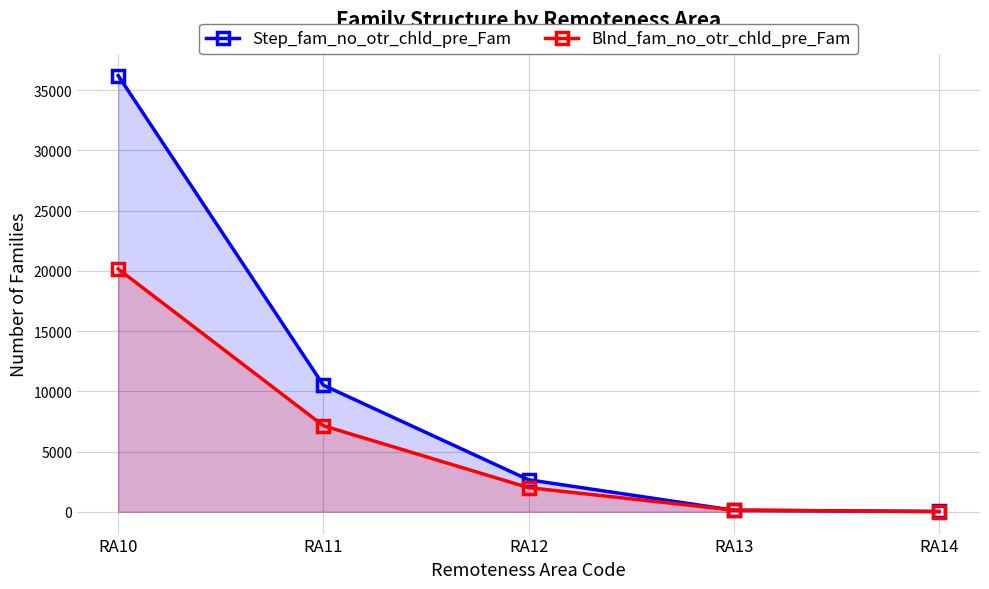

At which label does Step_fam_no_otr_chld_pre_Fam first exceed 2656?

RA10